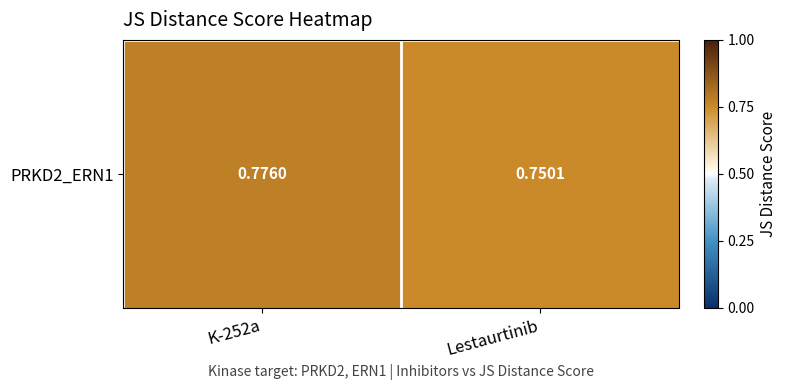

Count the values in the range 0 to 1.

2